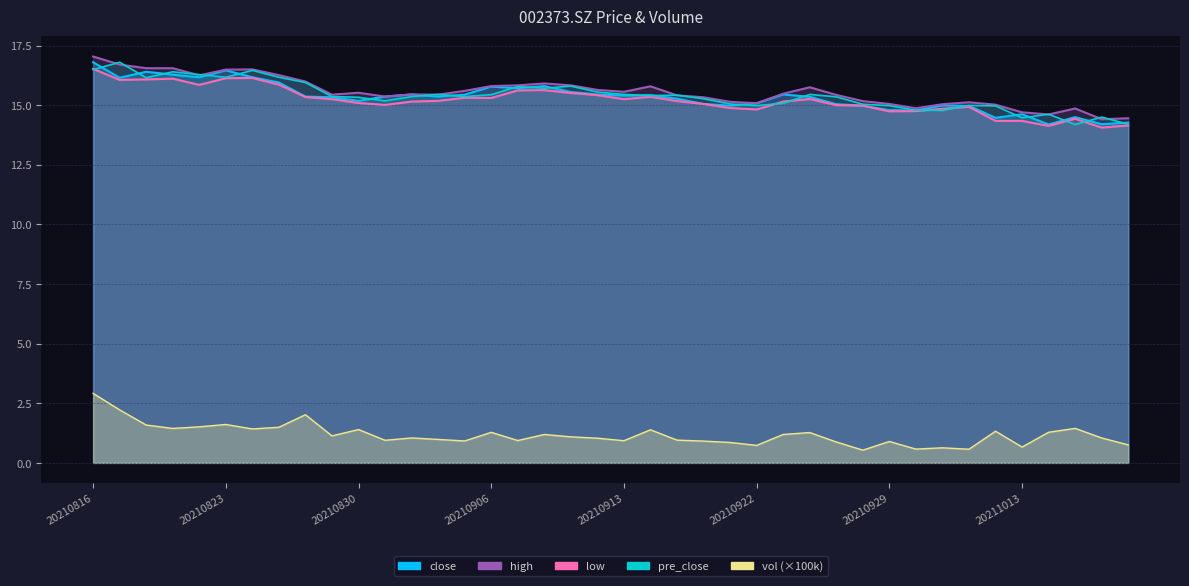

How many data points in close are less than 15?

12